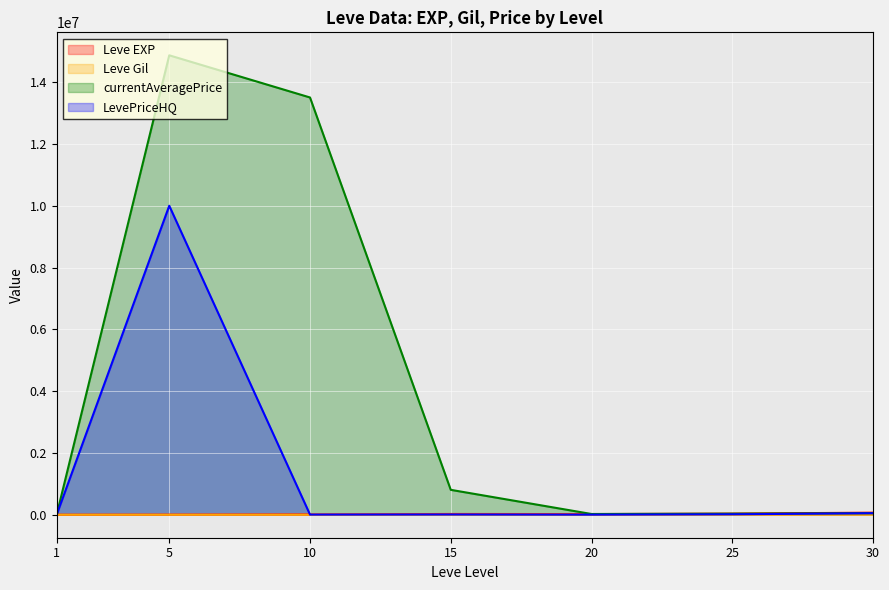

The LevePriceHQ series shows 300 at 1. True or false?

True